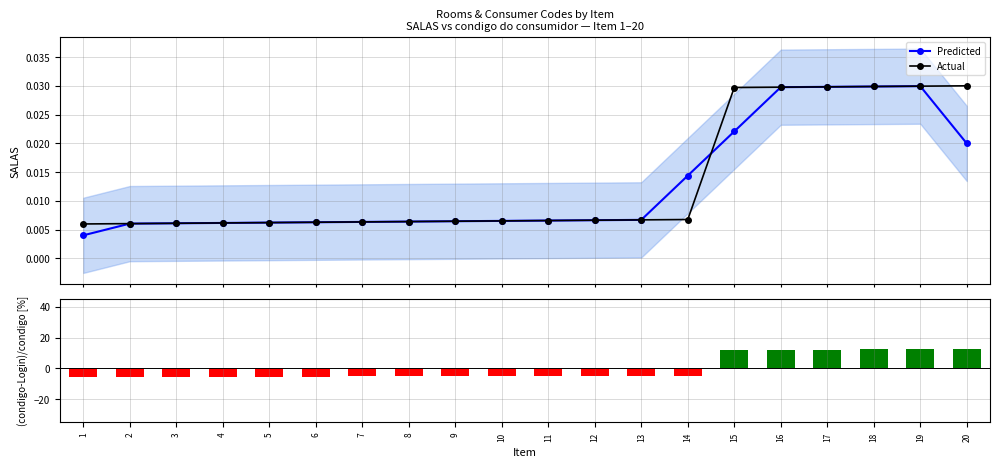

What is the highest value of the (condigo-Login)/condigo [%] series?

12.3